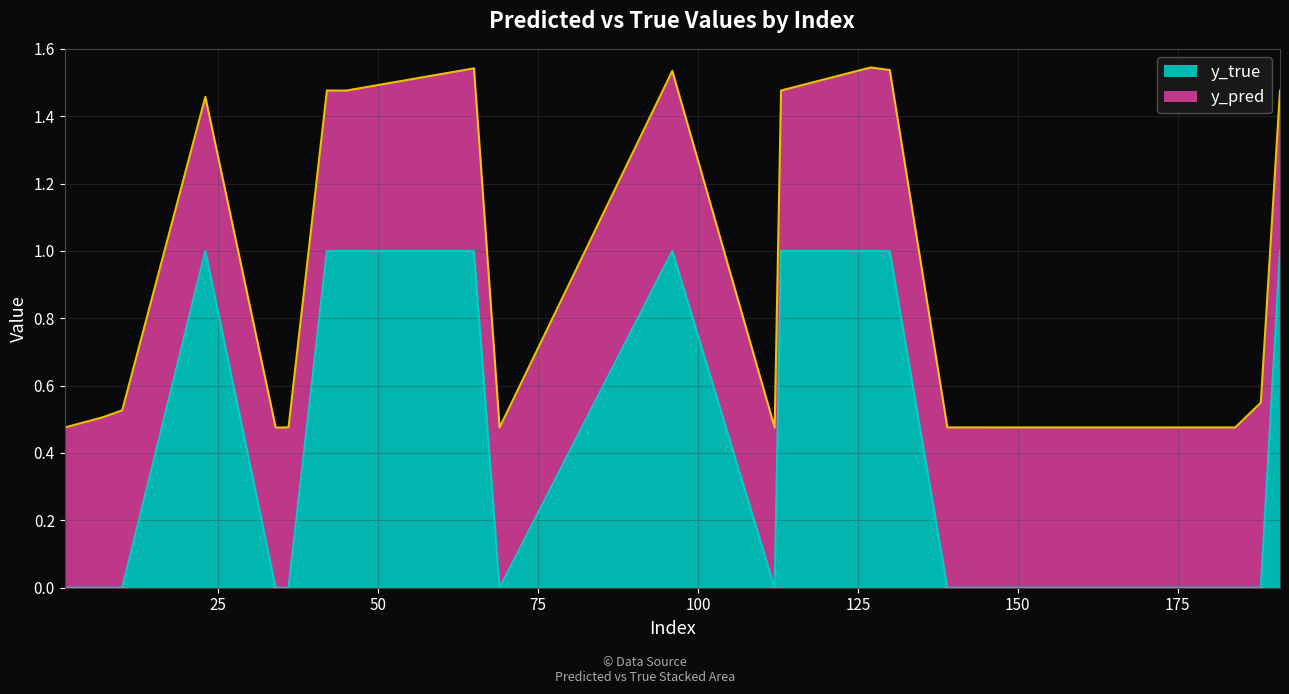

Reading left to right, list all the values displayed in this chart.

1=0	7=0	10=0	23=1	34=0	35=0	36=0	42=1	45=1	65=1	69=0	96=1	112=0	113=1	127=1	130=1	139=0	184=0	188=0	191=1